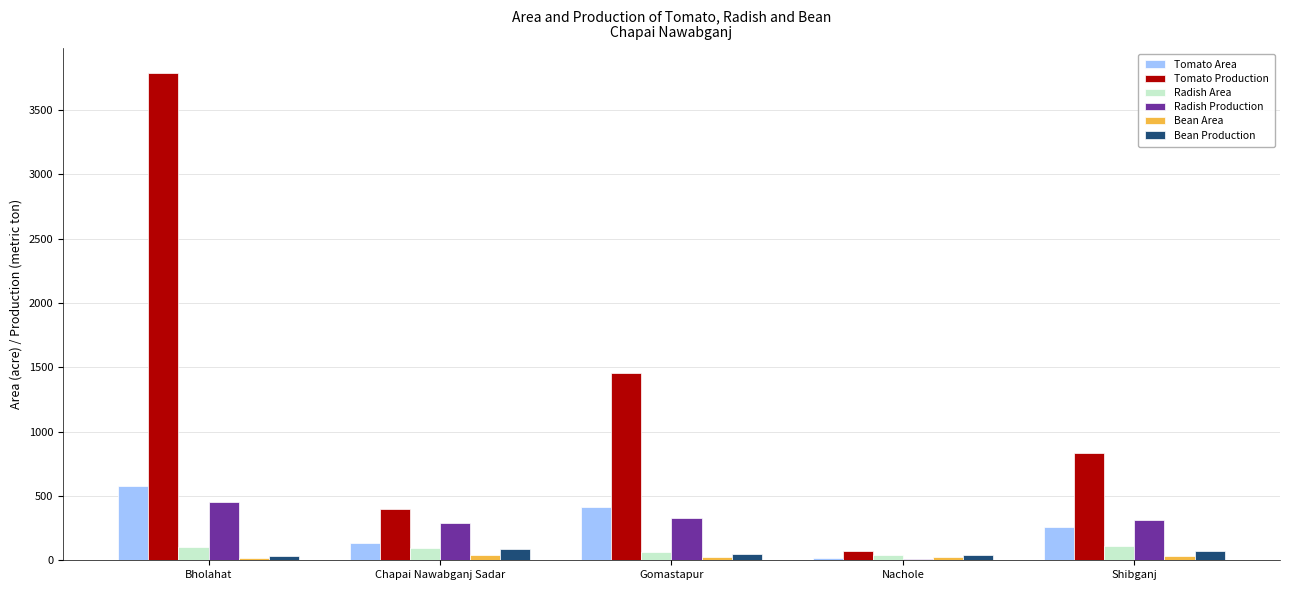

What is the highest value of the Tomato Production series?

3789